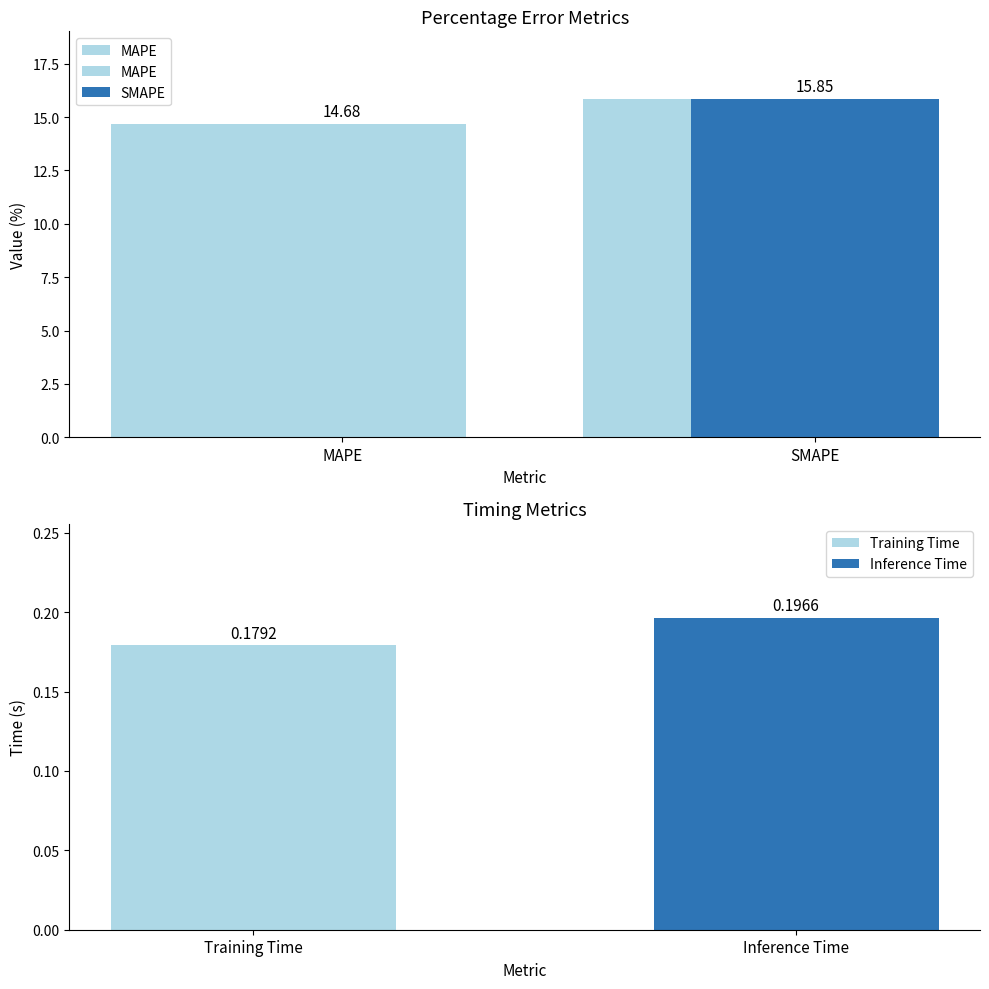

What is the sum of the values at MAPE and SMAPE?

30.5